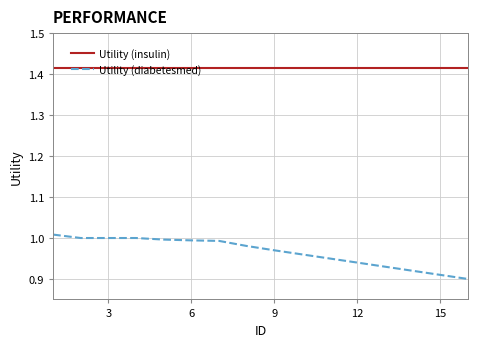

List the series in order of their peak value, highest first.

Utility (insulin), Utility (diabetesmed)